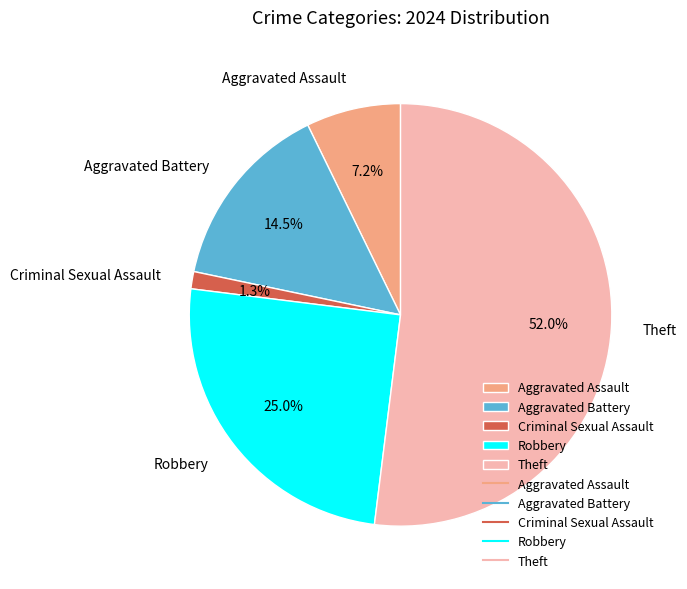

Is it true that Aggravated Assault is 7% of the pie?

True